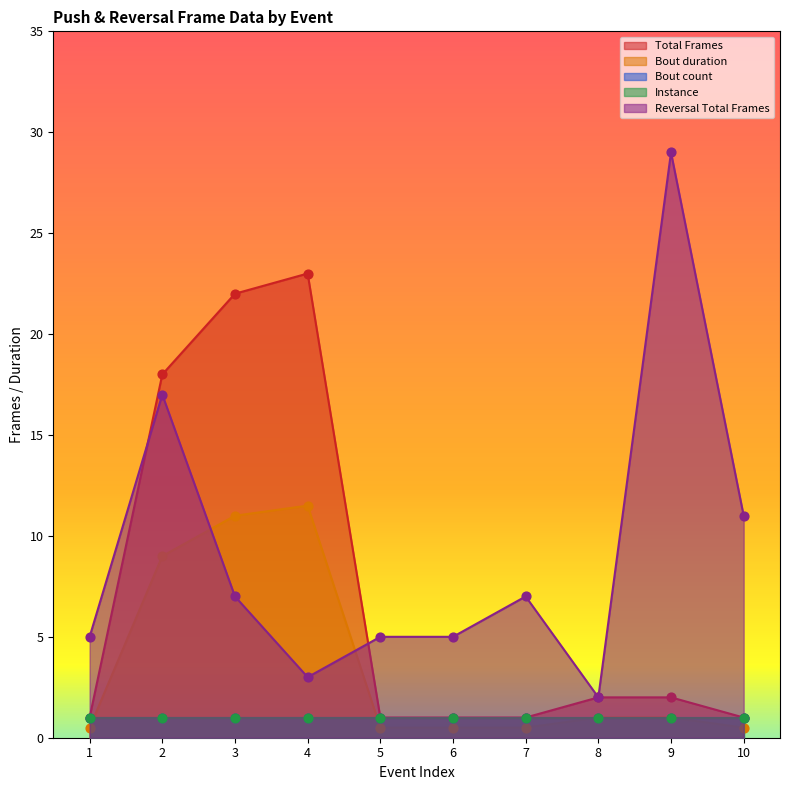

Which series contains the highest Y value?

Reversal Total Frames